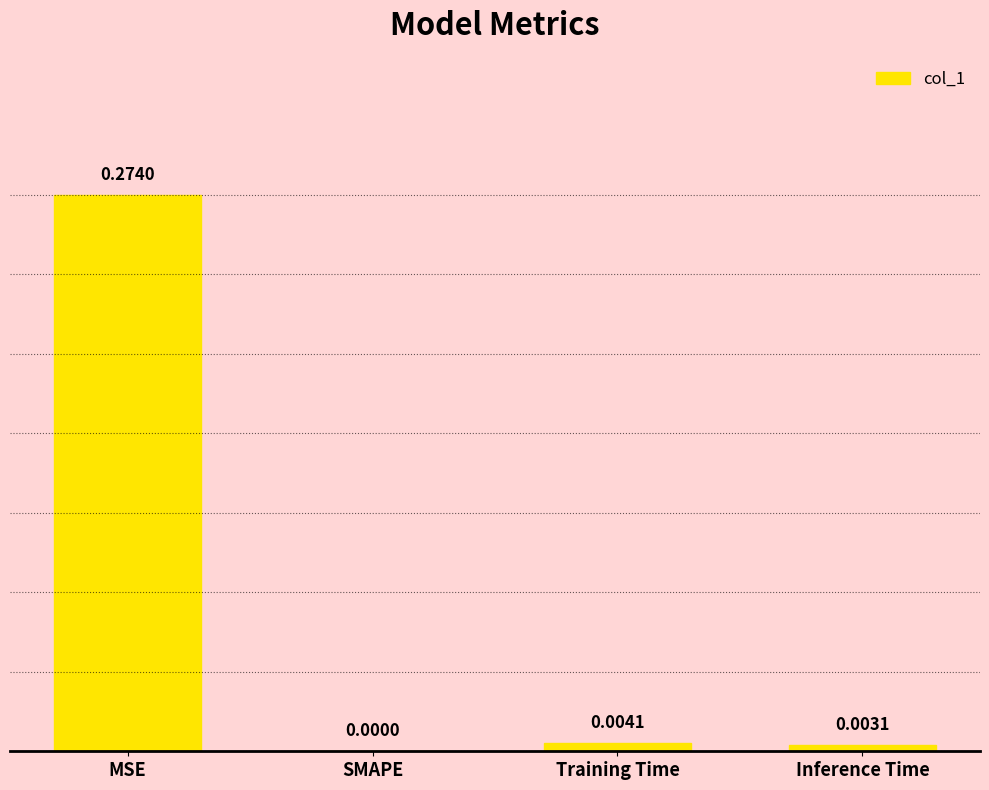

How many values are above zero?

3